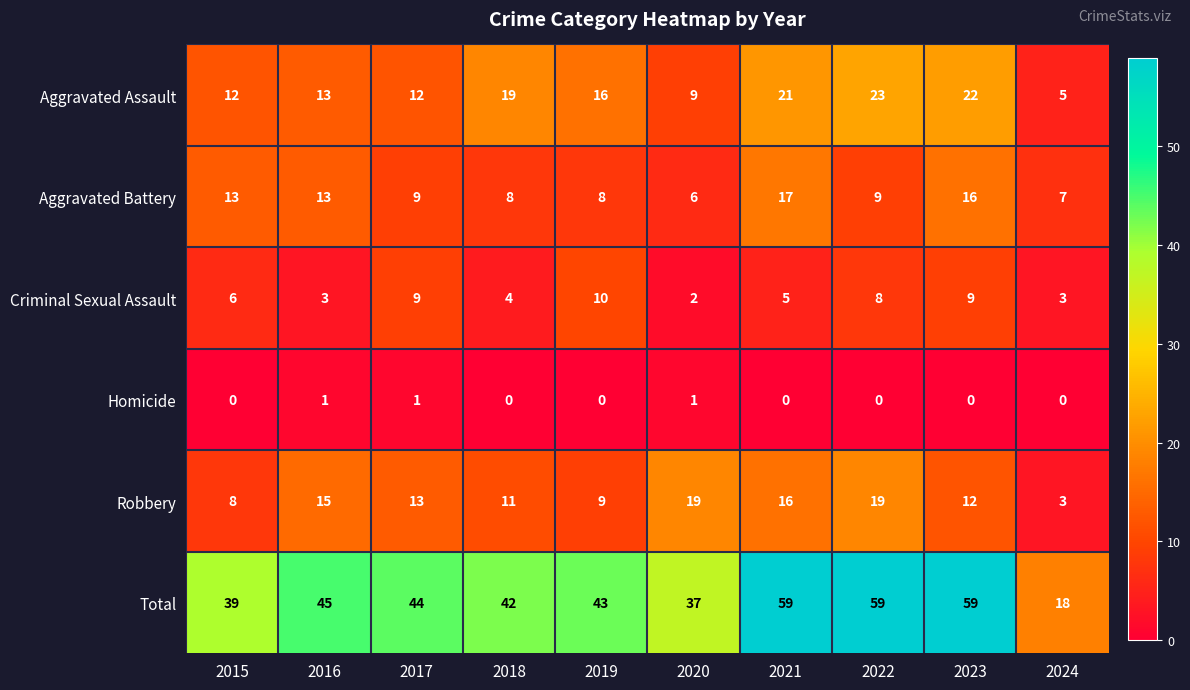

What is the sum of all Aggravated Battery values?

106